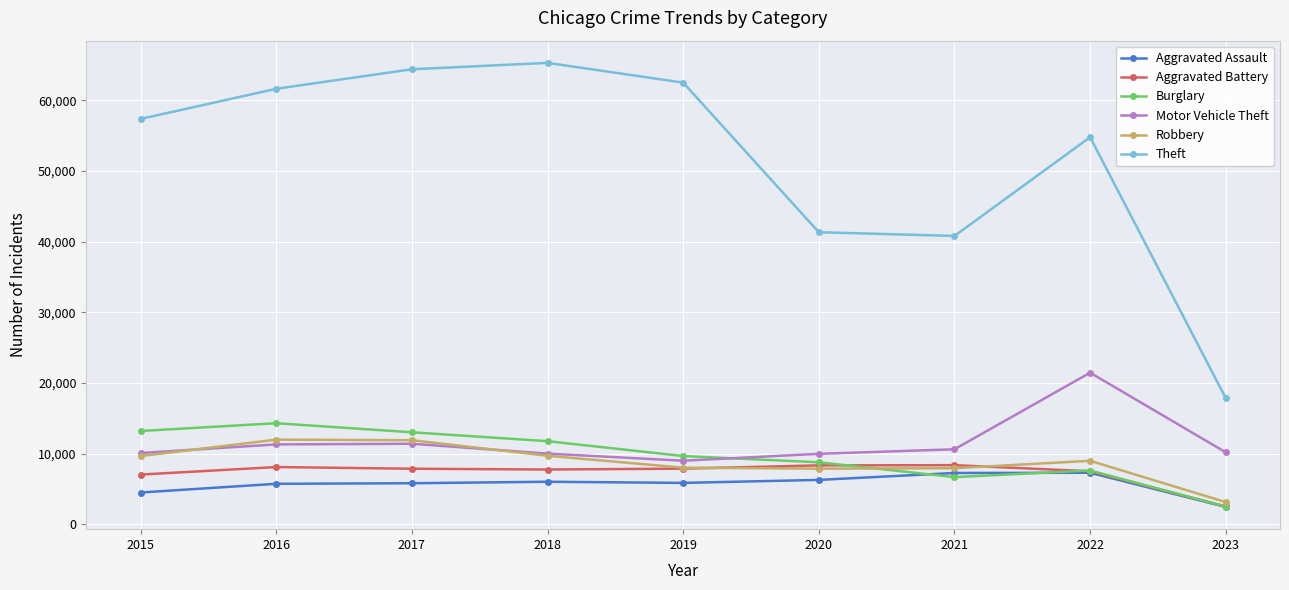

True or false: Aggravated Battery has a value of 13821 at 2018.

False